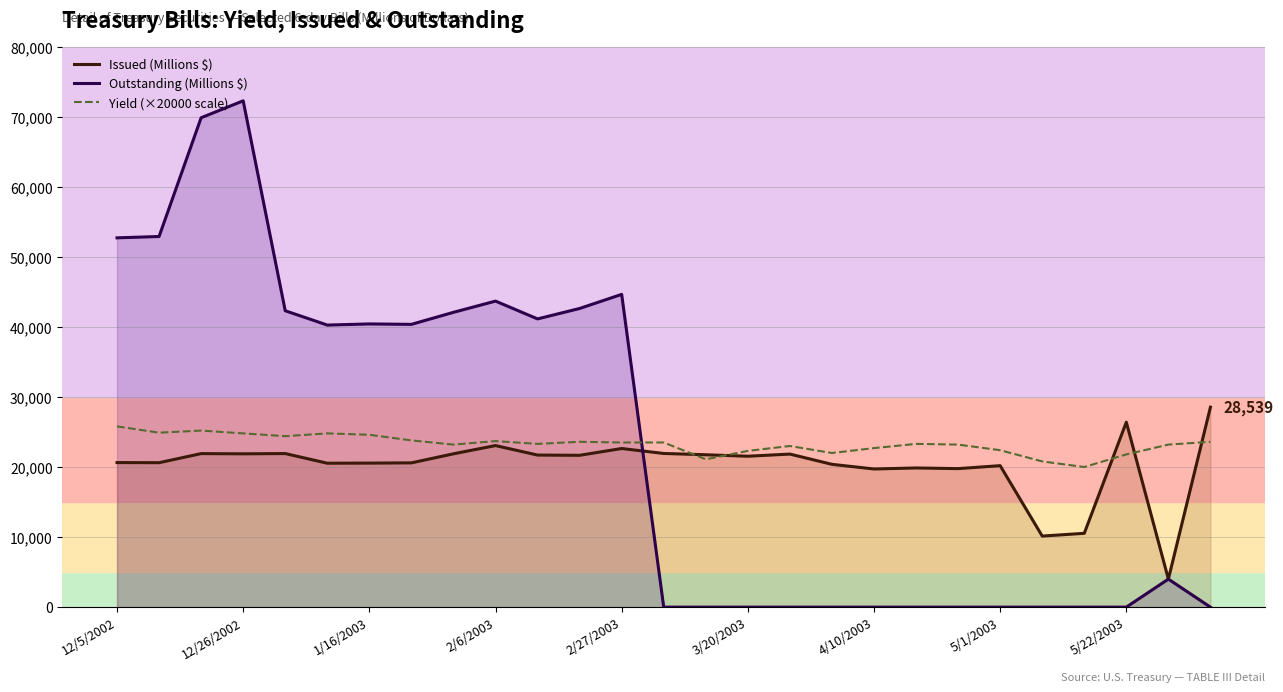

What is the maximum value shown in the chart?

72268.0